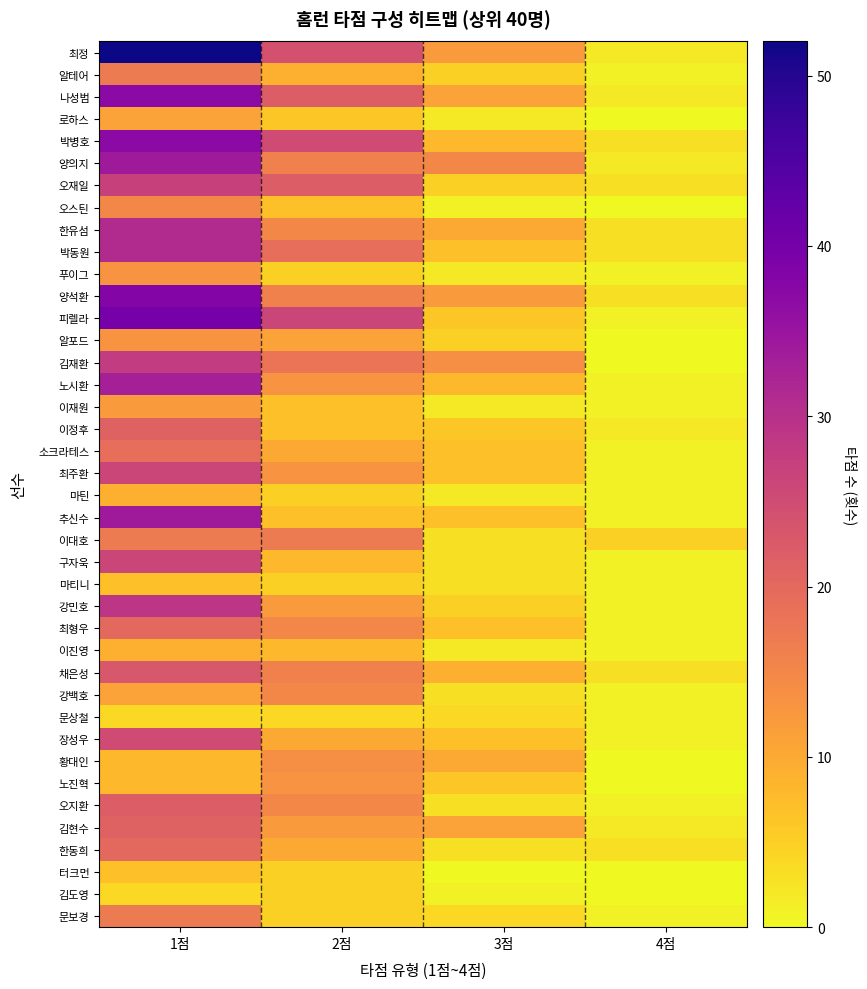

At how many categories does at least one series exceed 26?

1